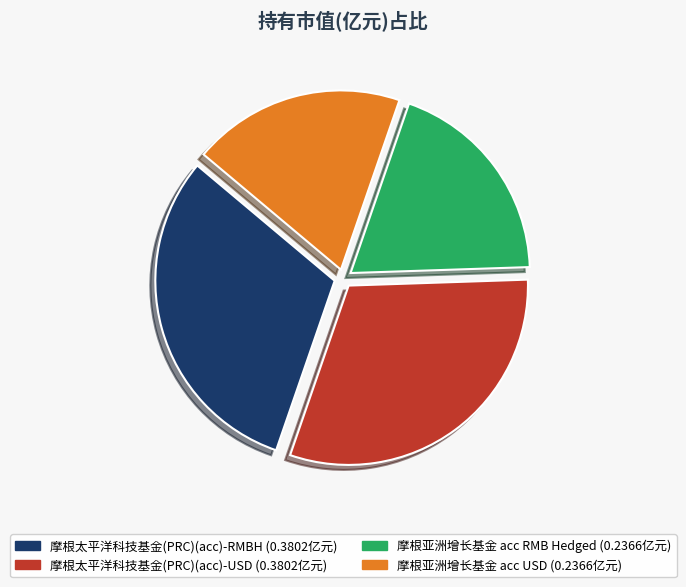

Is it true that 摩根太平洋科技基金(PRC)(acc)-USD is 46% of the pie?

False